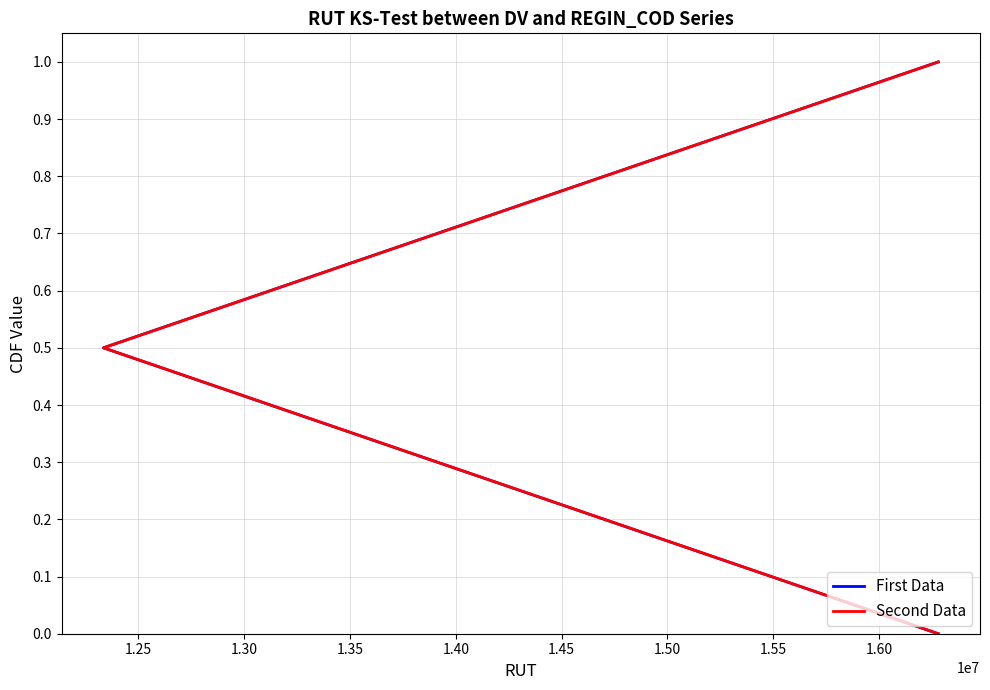

What are all the series names shown in the legend?

First Data, Second Data